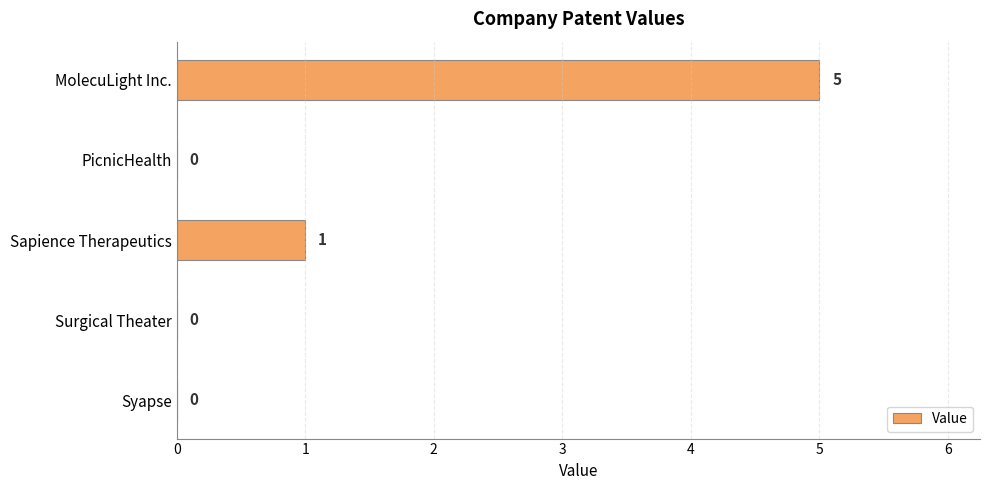

What is the maximum value shown in the chart?

5